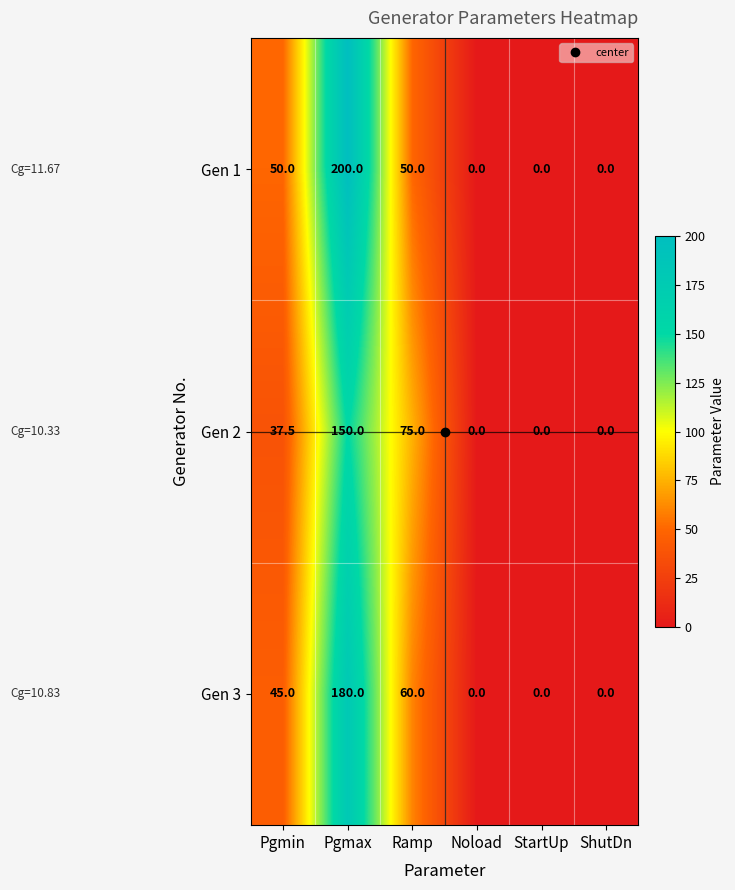

What is the sum of all Gen 3 values?

285.0